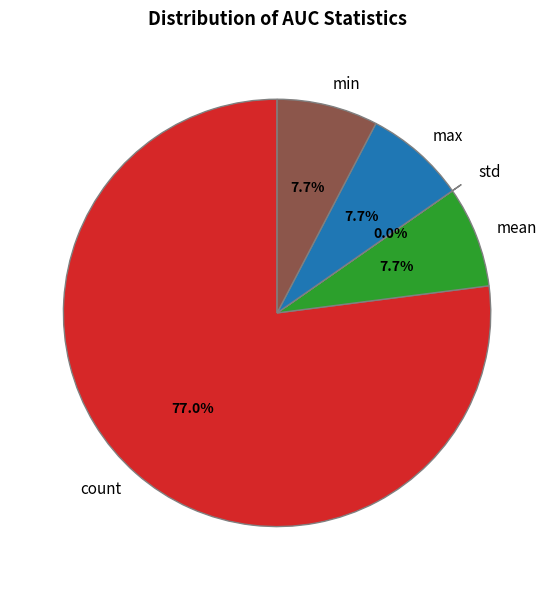

Is there any slice that represents more than half of the pie?

Yes